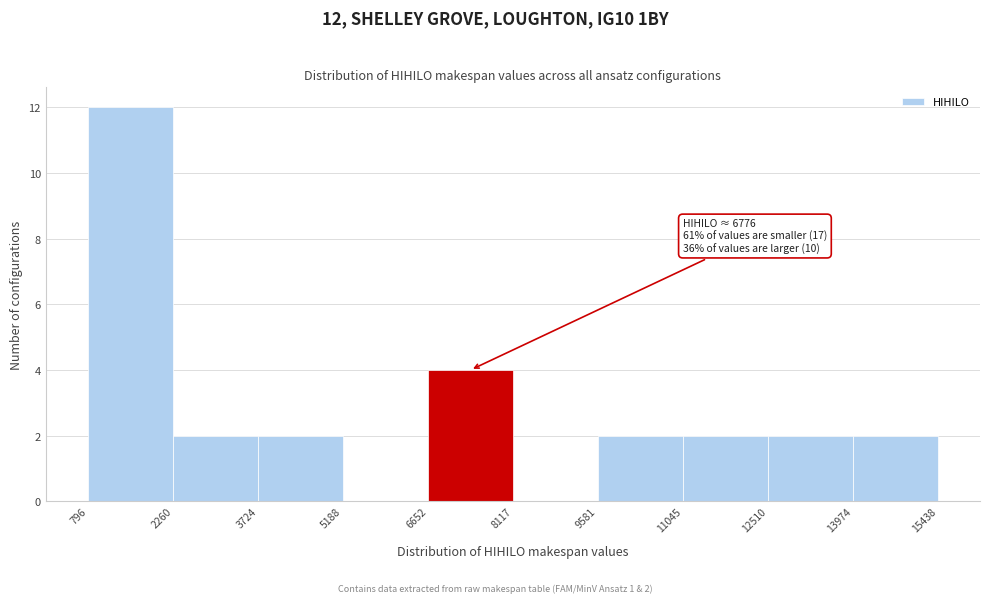

Which range on the x-axis has the tallest bar?

796 to 2260